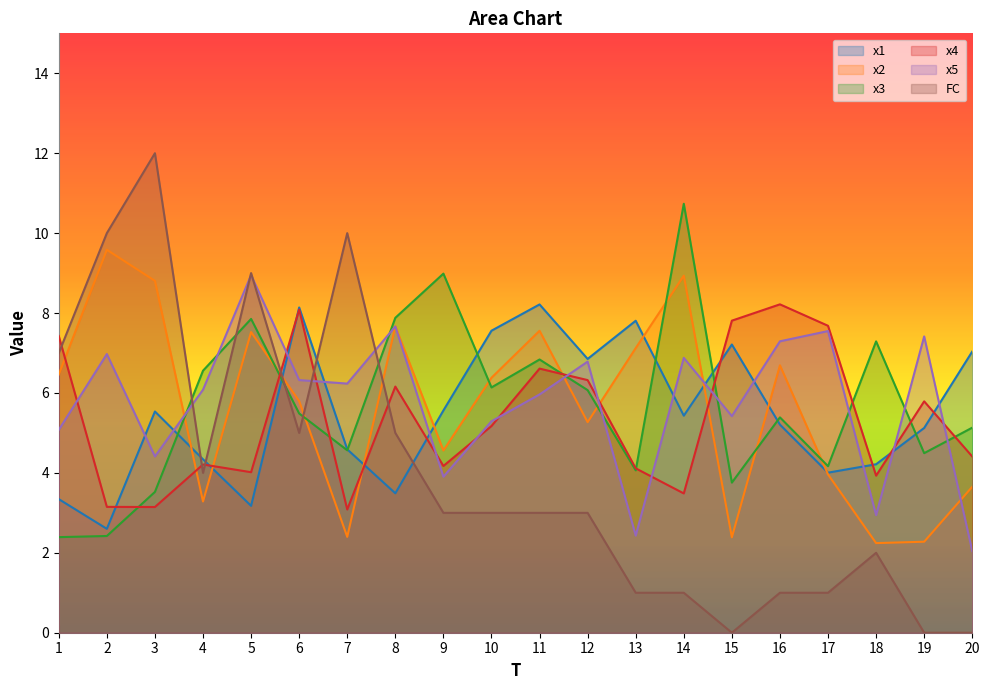

Where does the x4 series first go above 5?

1